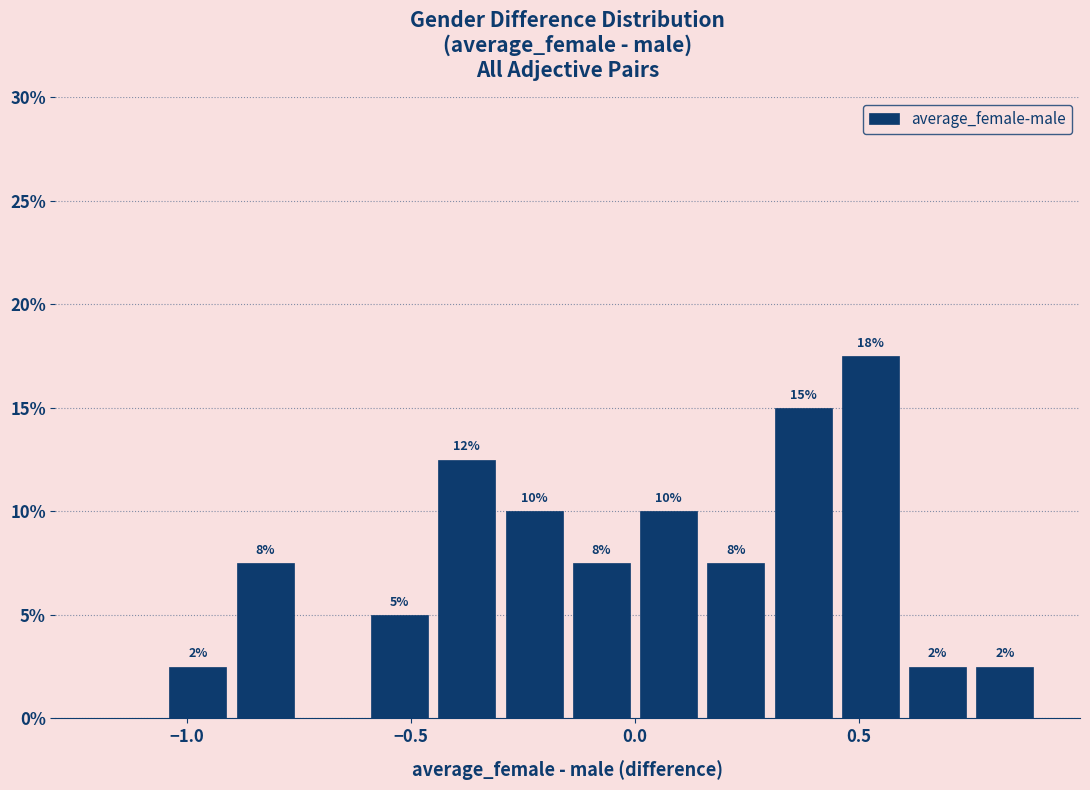

Read against the x-axis, roughly where is the centre of the tallest bar?

0.55